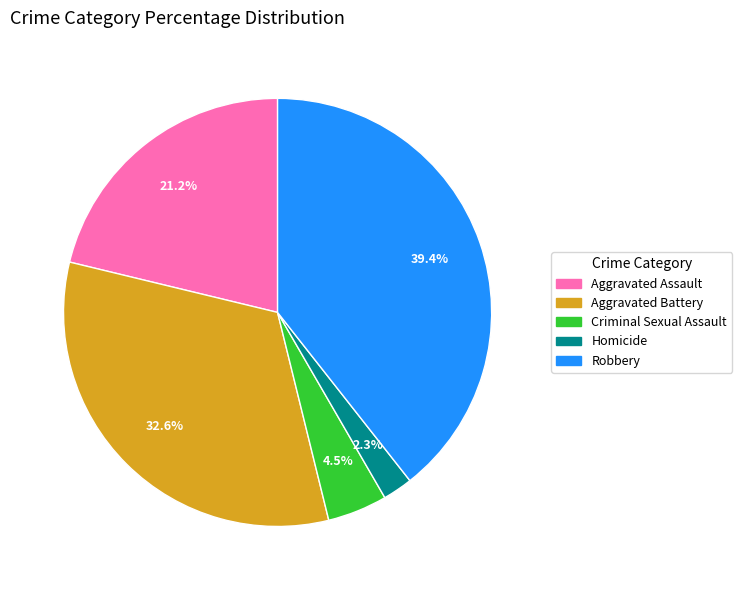

Which category has the smallest portion of the pie?

Homicide